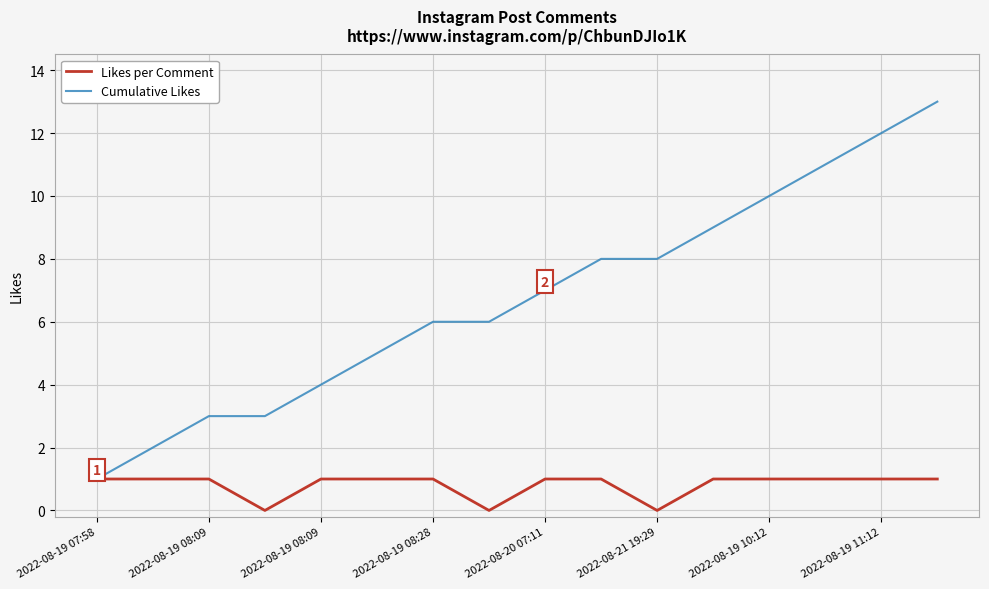

Which series has the largest total across all categories?

Cumulative Likes